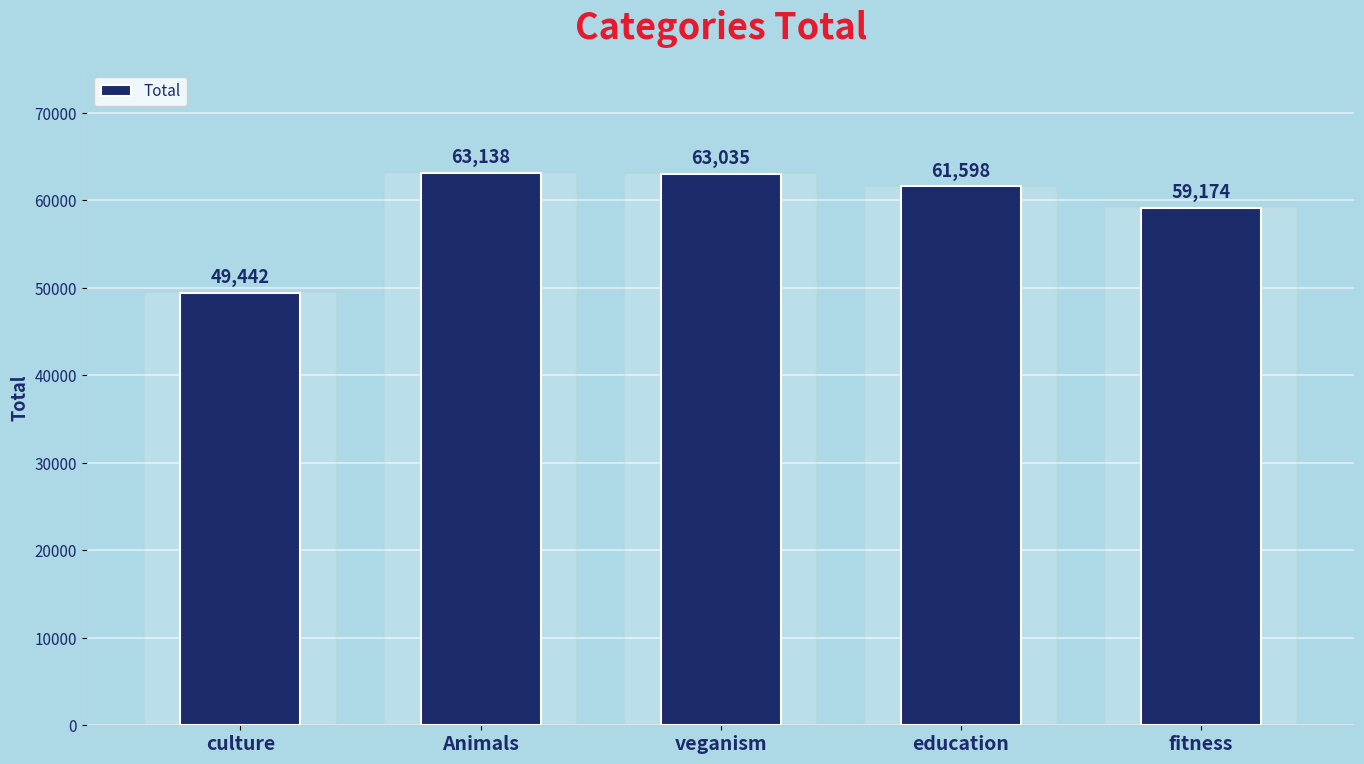

Reading right to left, what are all the values shown in this chart?

59174	61598	63035	63138	49442